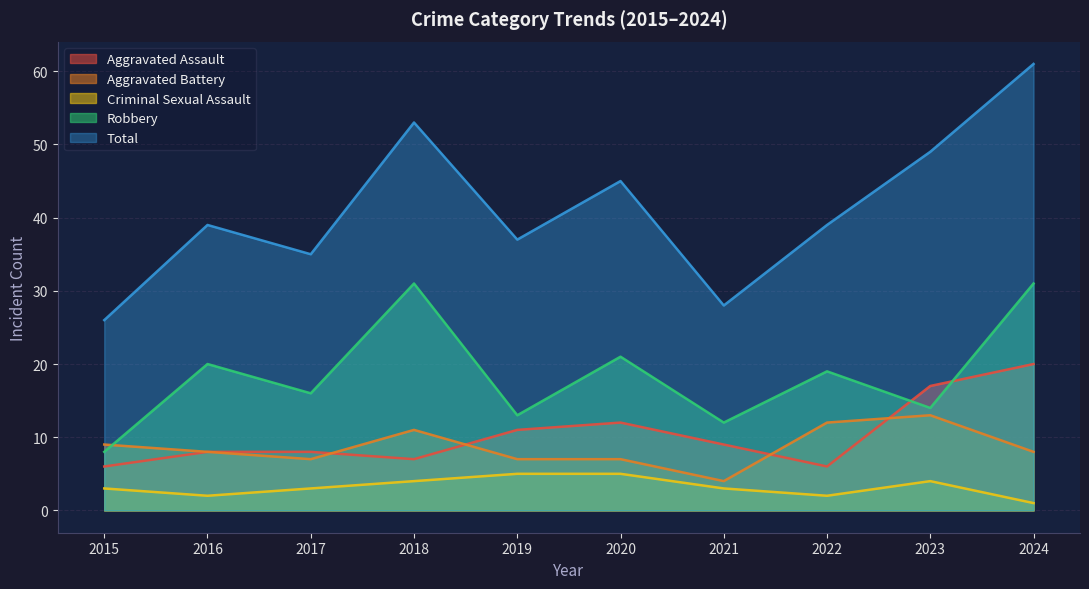

At how many categories does at least one series exceed 21?

10